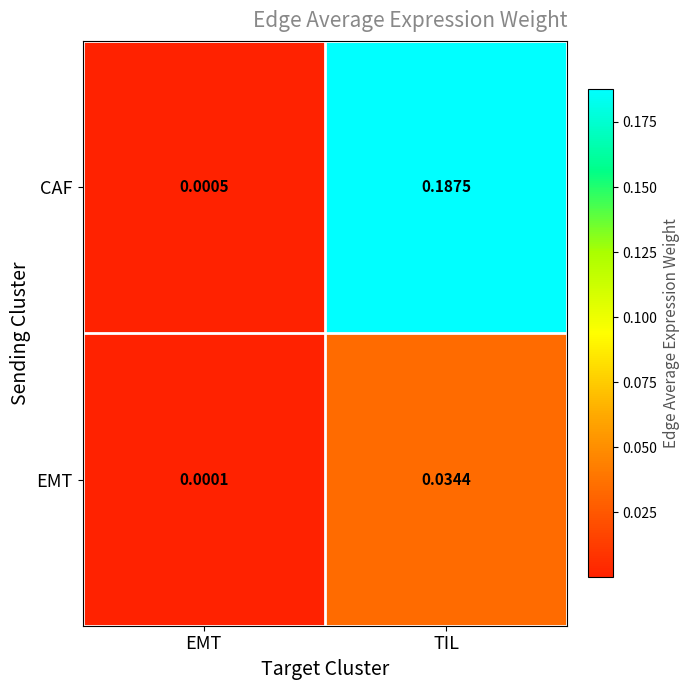

Between EMT and TIL, which series saw the biggest shift?

CAF